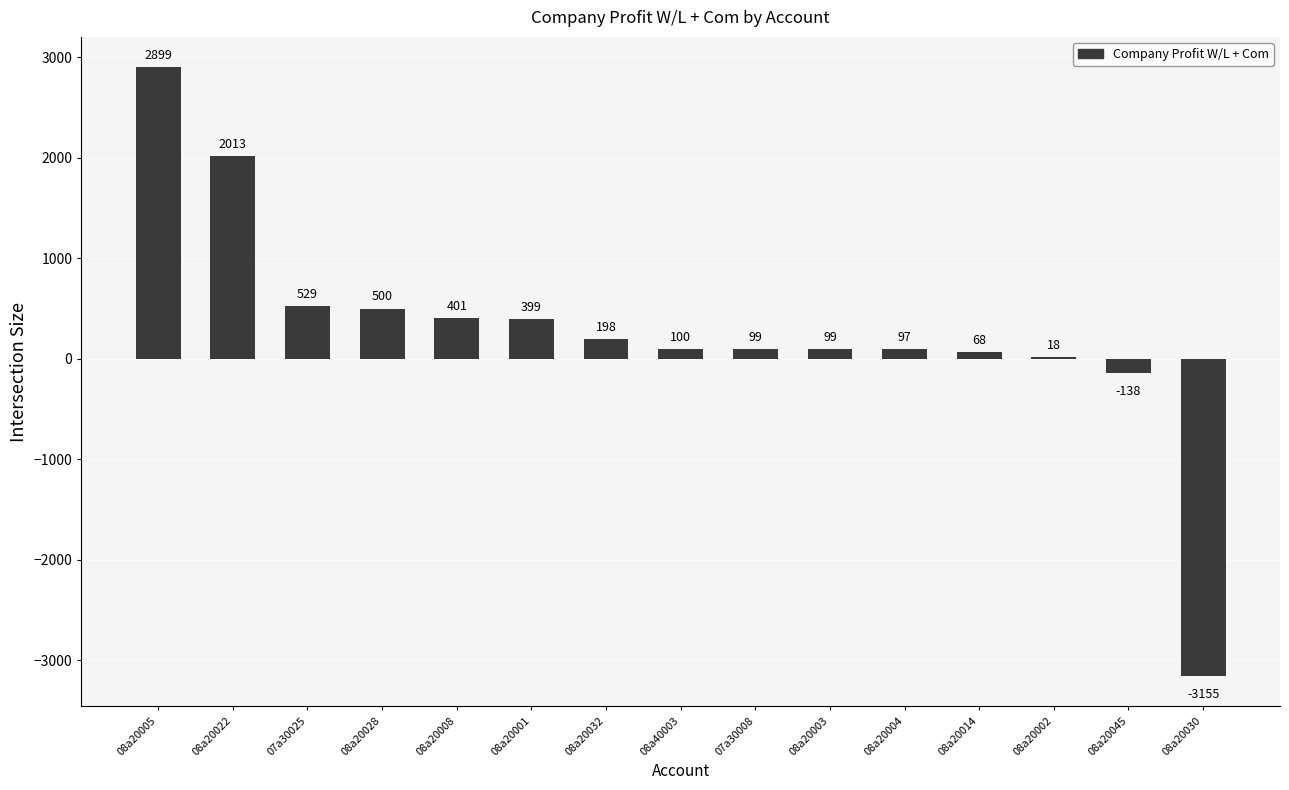

How many series are shown in this chart?

1